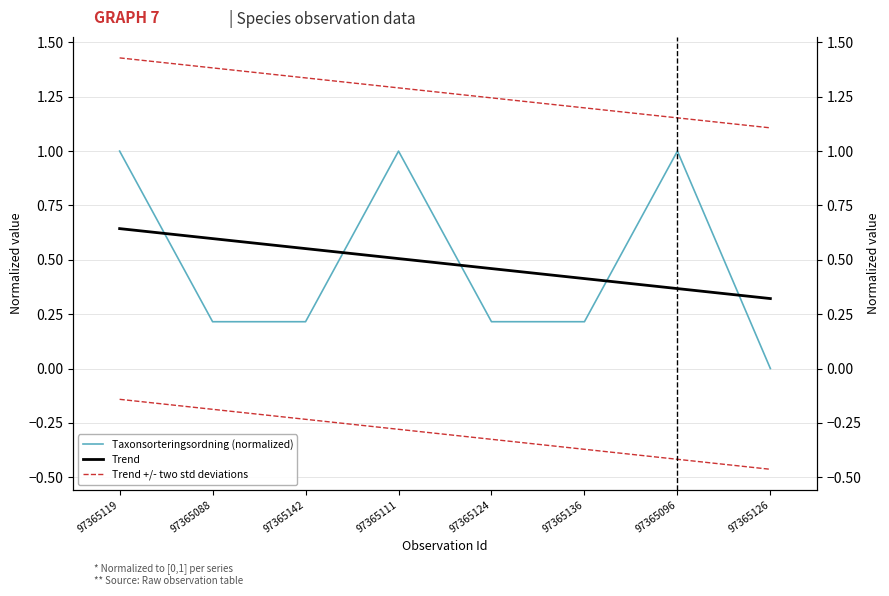

What is the difference between the maximum and minimum values in the Taxonsorteringsordning (normalized) series?

1.0